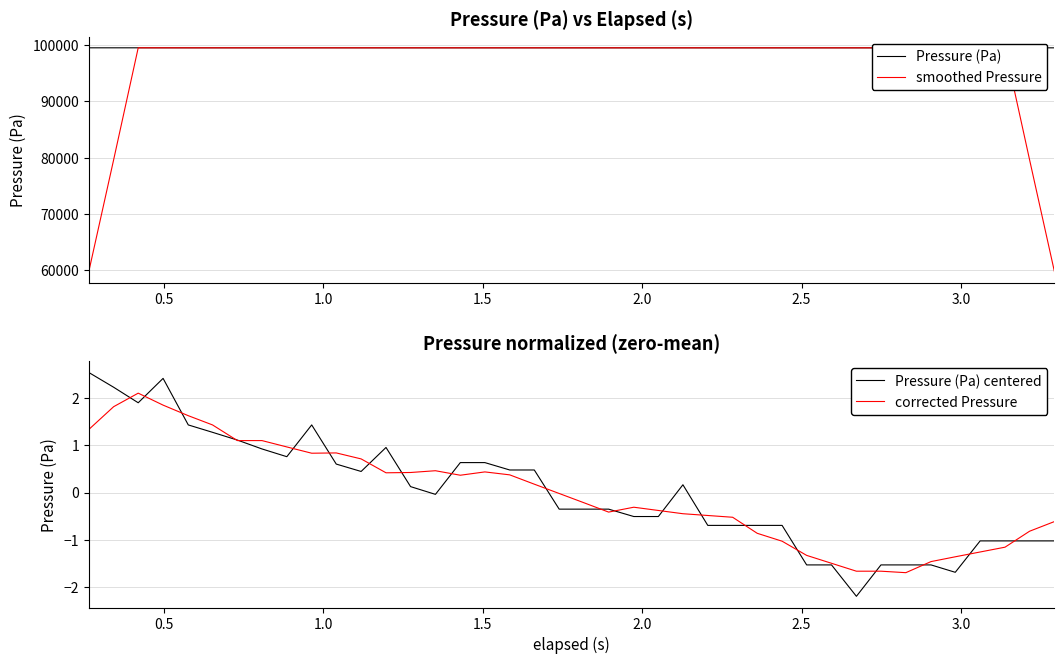

How many categories are shown in the chart?

40